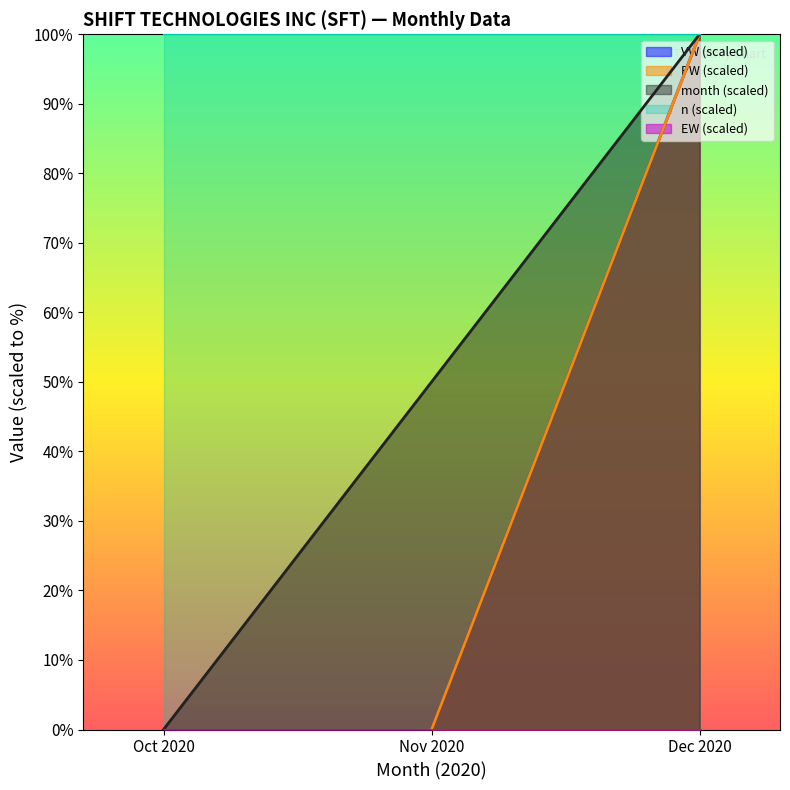

What is the difference between the maximum and minimum values?

1000